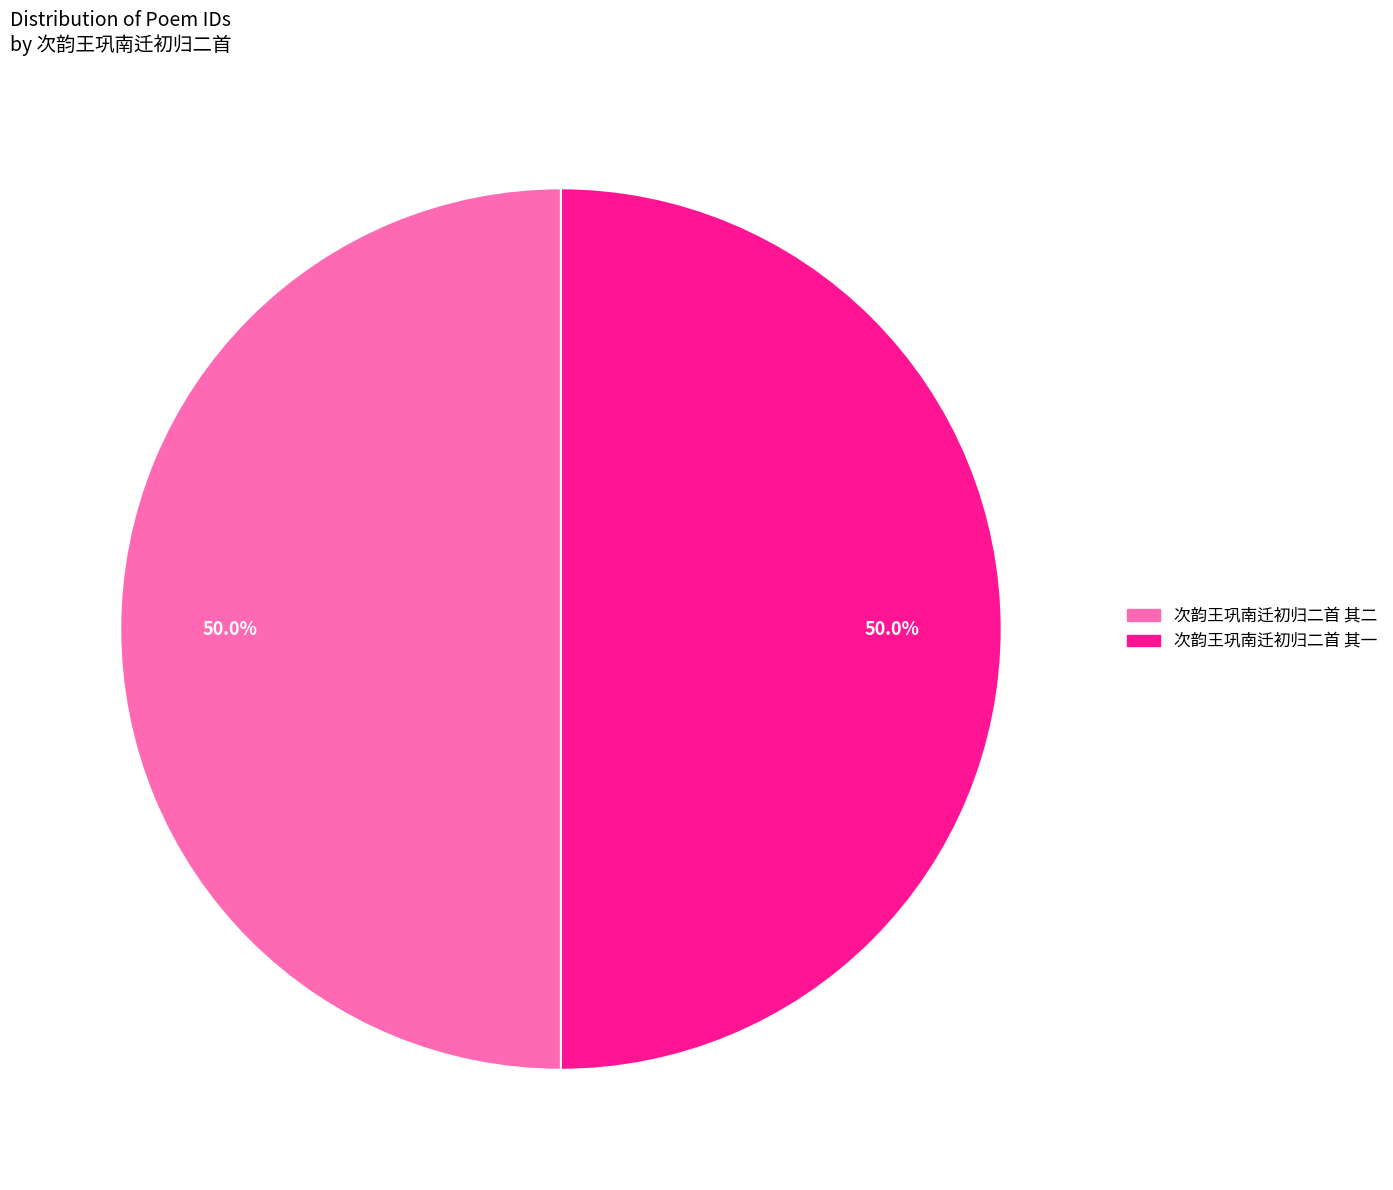

The 次韵王巩南迁初归二首 其一 slice represents 50% of the pie. True or false?

True